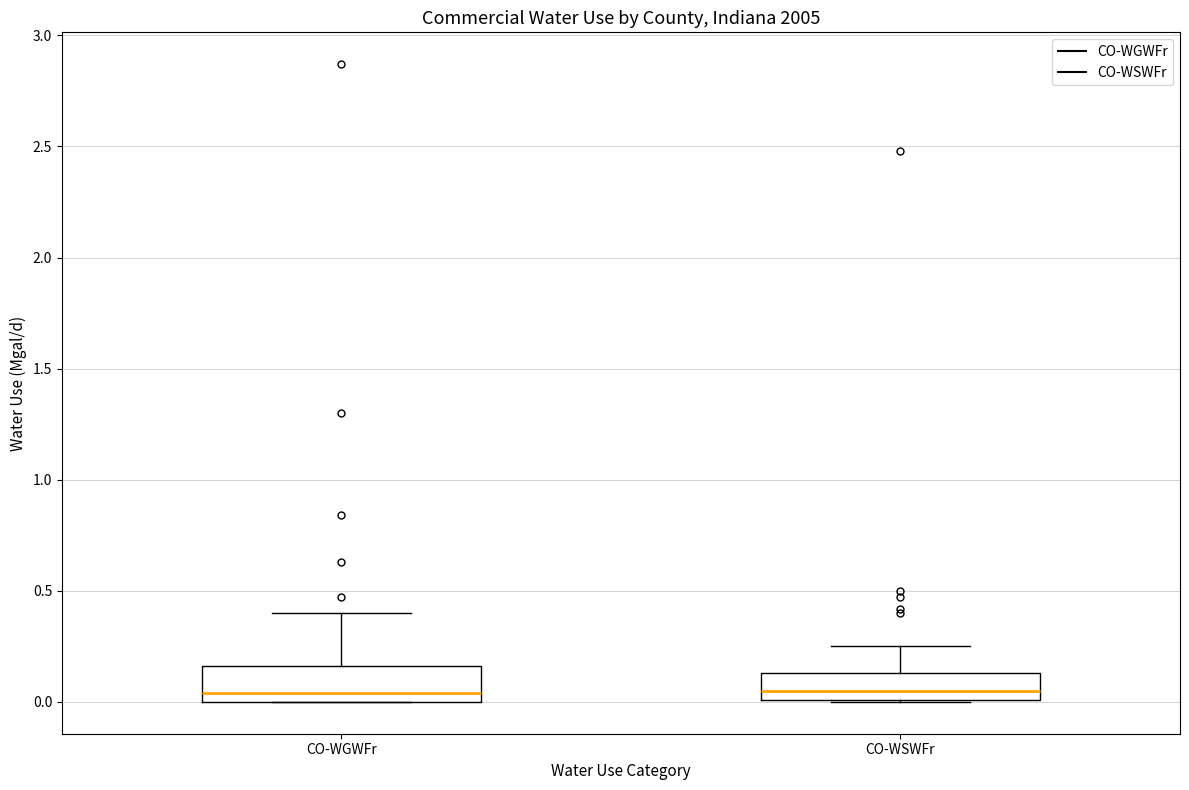

Reading left to right, read every box against the y-axis: the position of its median line, the range the box covers, and the ends of its whiskers. The values are not printed on the chart, so give them approximately, as read against the axis.

CO-WGWFr: median 0.05, box 0.00 to 0.15, whiskers 0.00 to 0.40
CO-WSWFr: median 0.05, box 0.00 to 0.15, whiskers 0.00 to 0.25